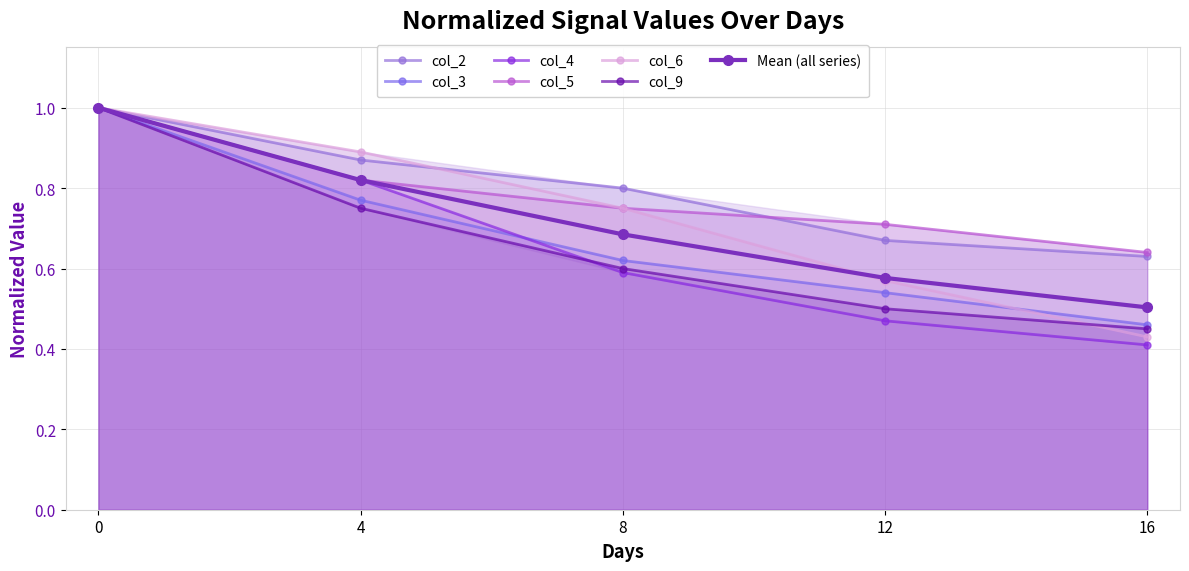

The value of col_9 at 12 is 0.2. True or false?

False